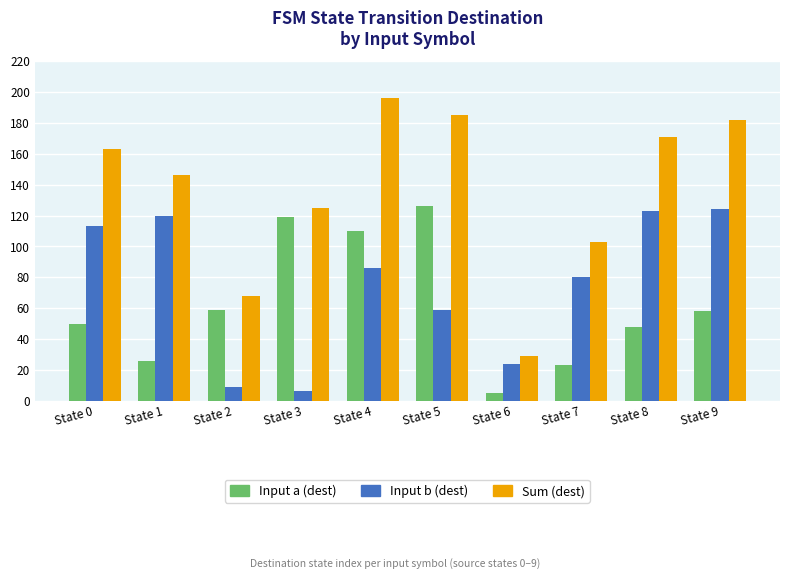

Reading left to right, transcribe all the data shown in this chart.

Input a (dest): State 0=50	State 1=26	State 2=59	State 3=119	State 4=110	State 5=126	State 6=5	State 7=23	State 8=48	State 9=58
Input b (dest): State 0=113	State 1=120	State 2=9	State 3=6	State 4=86	State 5=59	State 6=24	State 7=80	State 8=123	State 9=124
Sum (dest): State 0=163	State 1=146	State 2=68	State 3=125	State 4=196	State 5=185	State 6=29	State 7=103	State 8=171	State 9=182